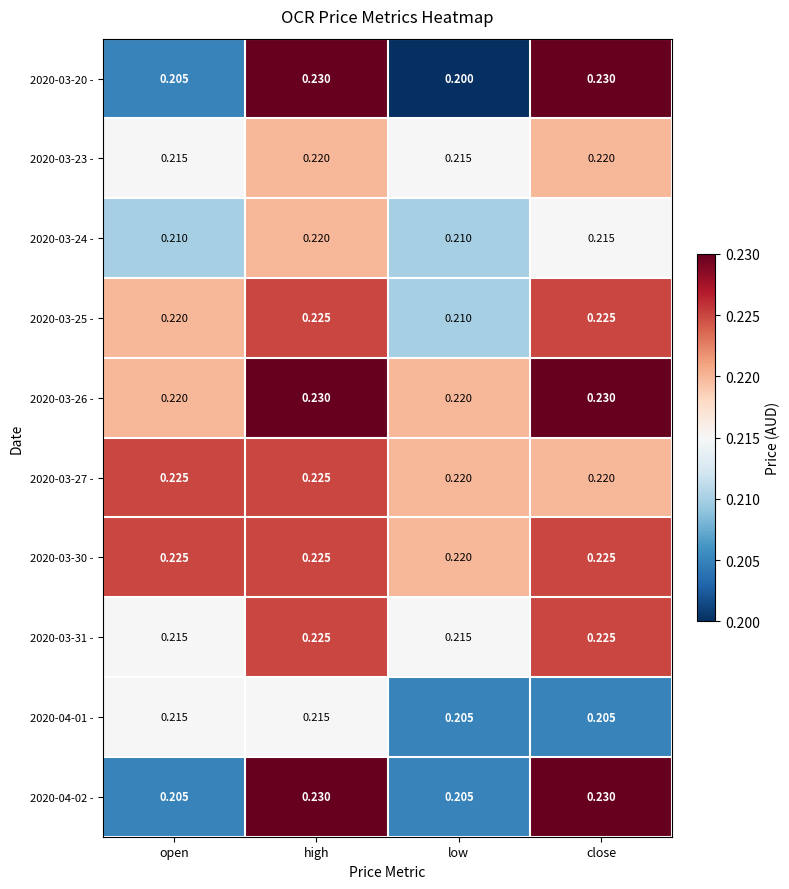

Which category has the lowest value in the 2020-03-25 - series?

low